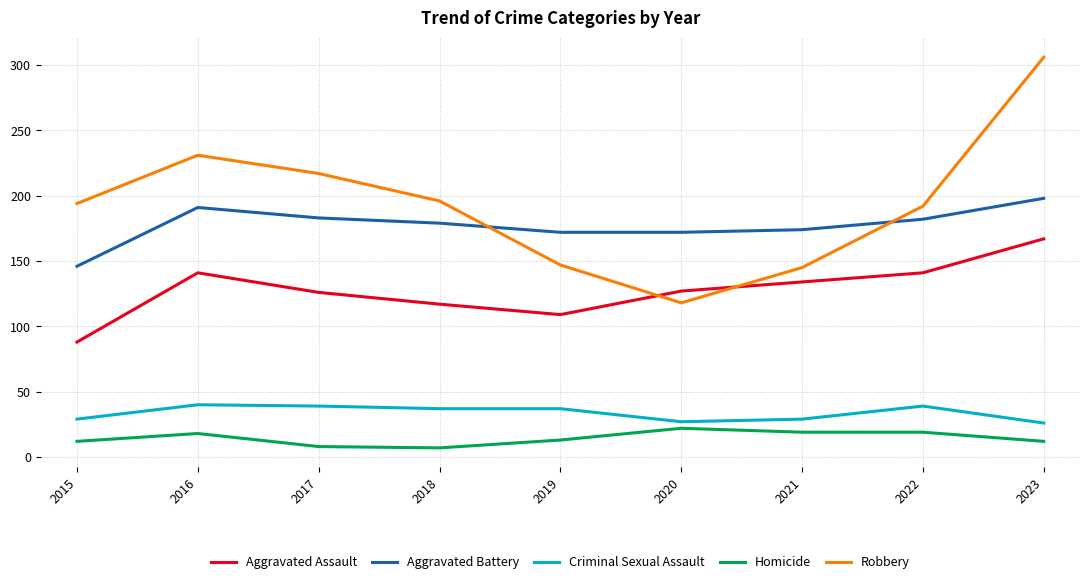

True or false: Aggravated Assault and Homicide cross at least once.

False